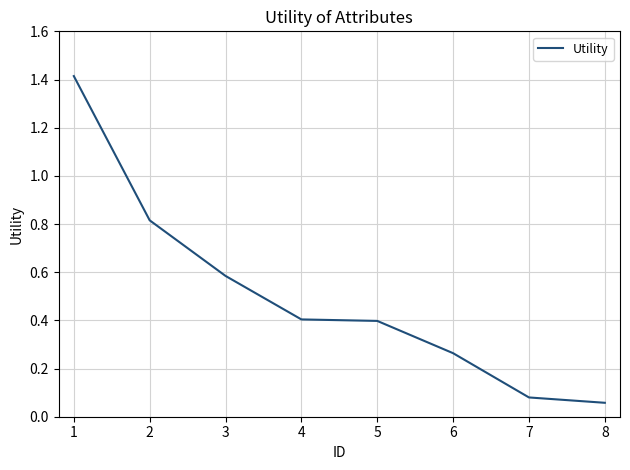

The chart shows a value of 0.4 at 4. True or false?

True